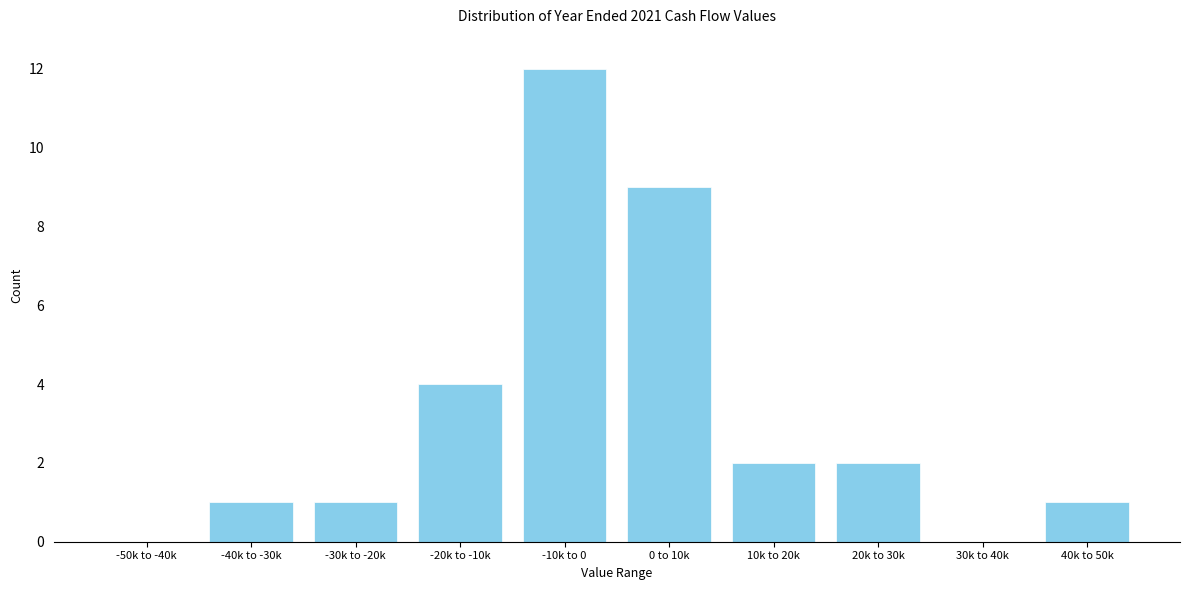

Reading left to right, list all the values displayed in this chart.

-50k to -40k=0	-40k to -30k=1	-30k to -20k=1	-20k to -10k=4	-10k to 0=12	0 to 10k=9	10k to 20k=2	20k to 30k=2	30k to 40k=0	40k to 50k=1